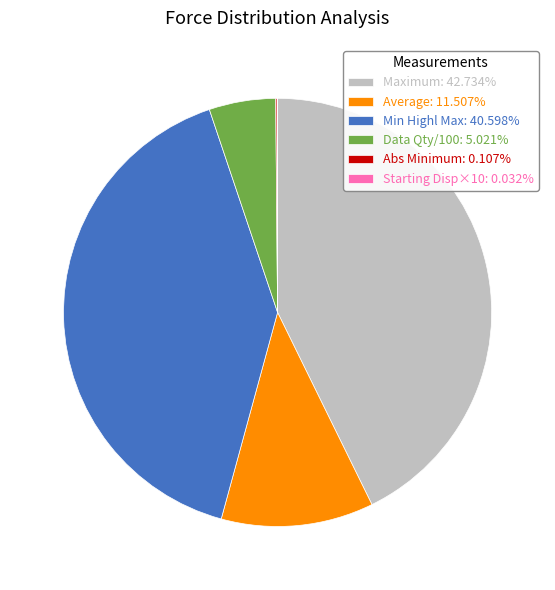

Does Average: 11.507% represent more than half of the total?

No